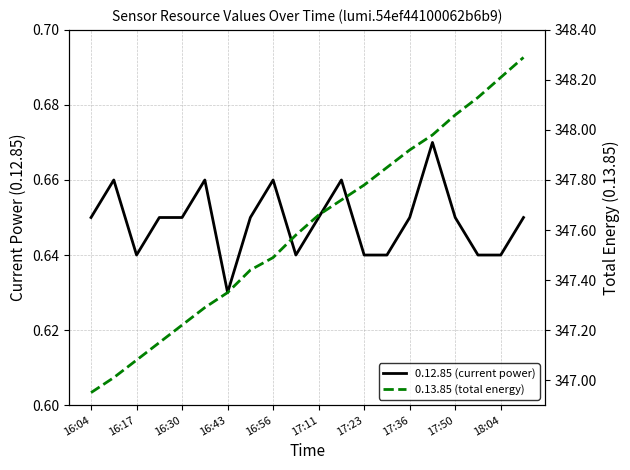

Which series has the largest range (max minus min)?

0.13.85 (total energy)